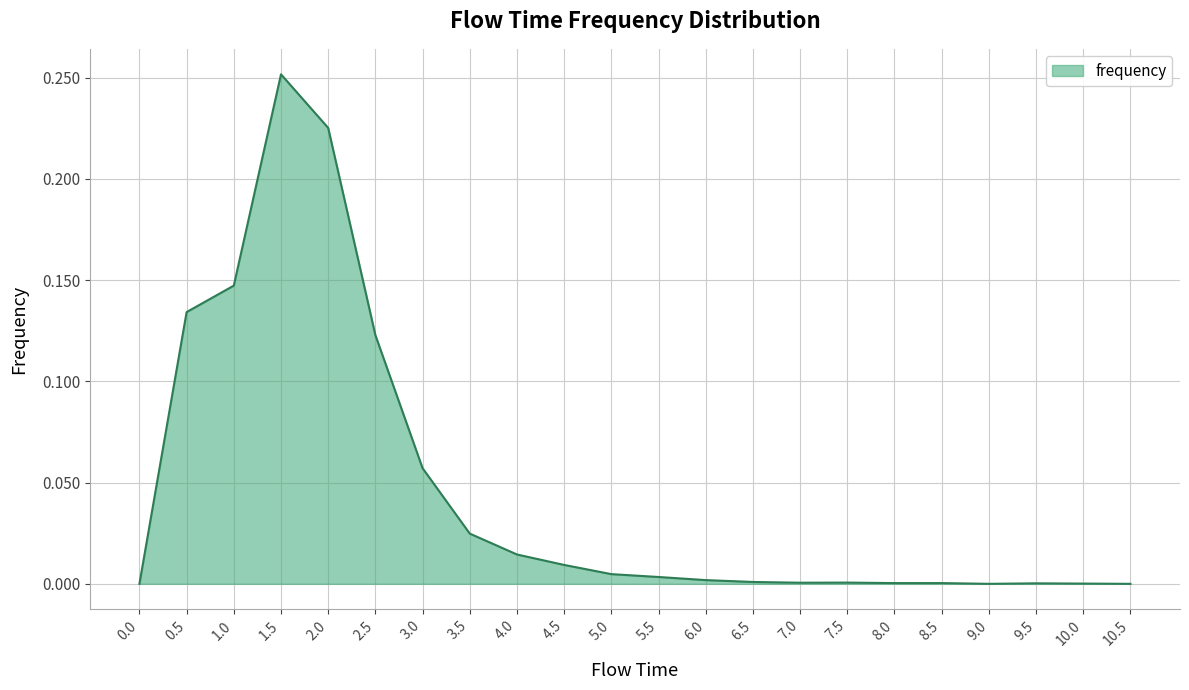

The chart shows a value of 0.0 at 2.5. True or false?

False